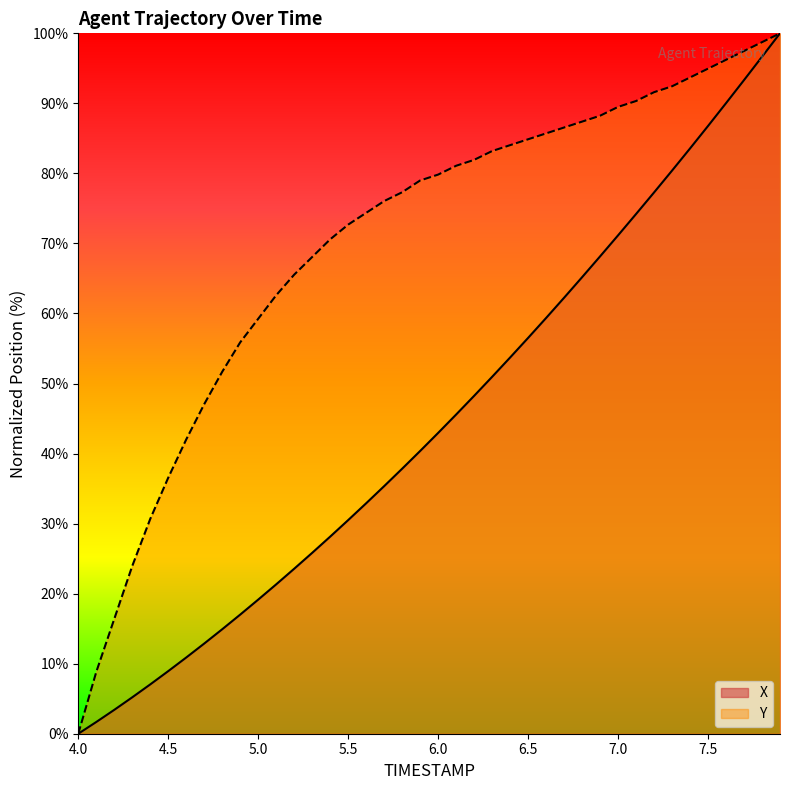

Does the chart display data point markers on the line(s)?

No